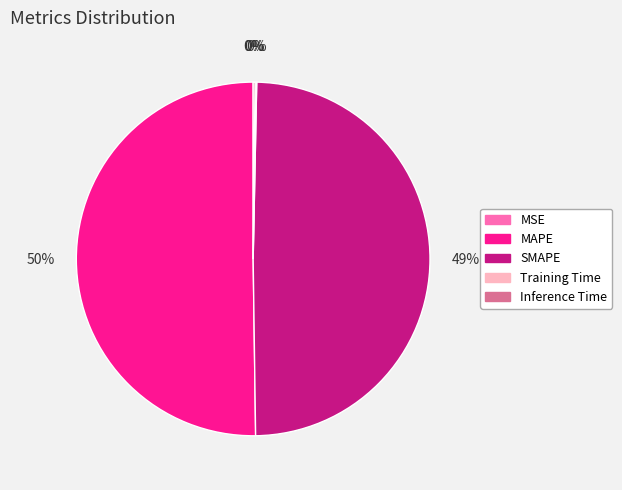

Which slice represents more than half of the pie?

MAPE